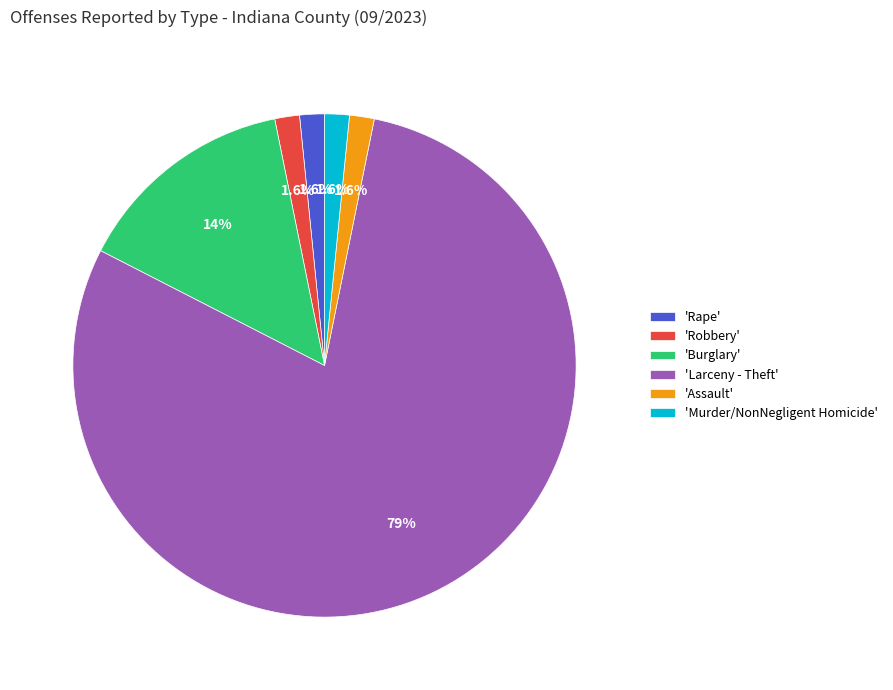

Which slice is the largest?

'Larceny - Theft'